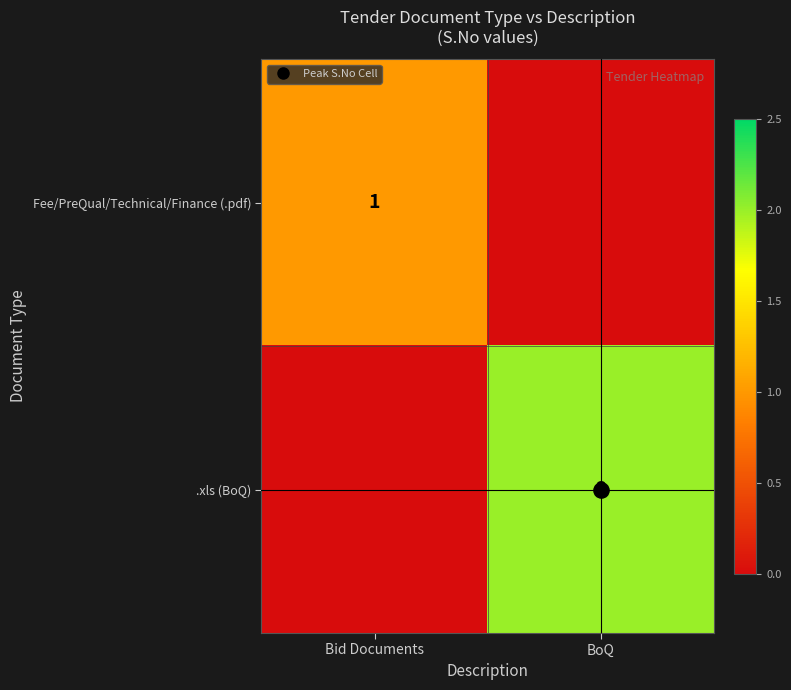

The Fee/PreQual/Technical/Finance (.pdf) series shows 1.5 at Bid Documents. True or false?

False